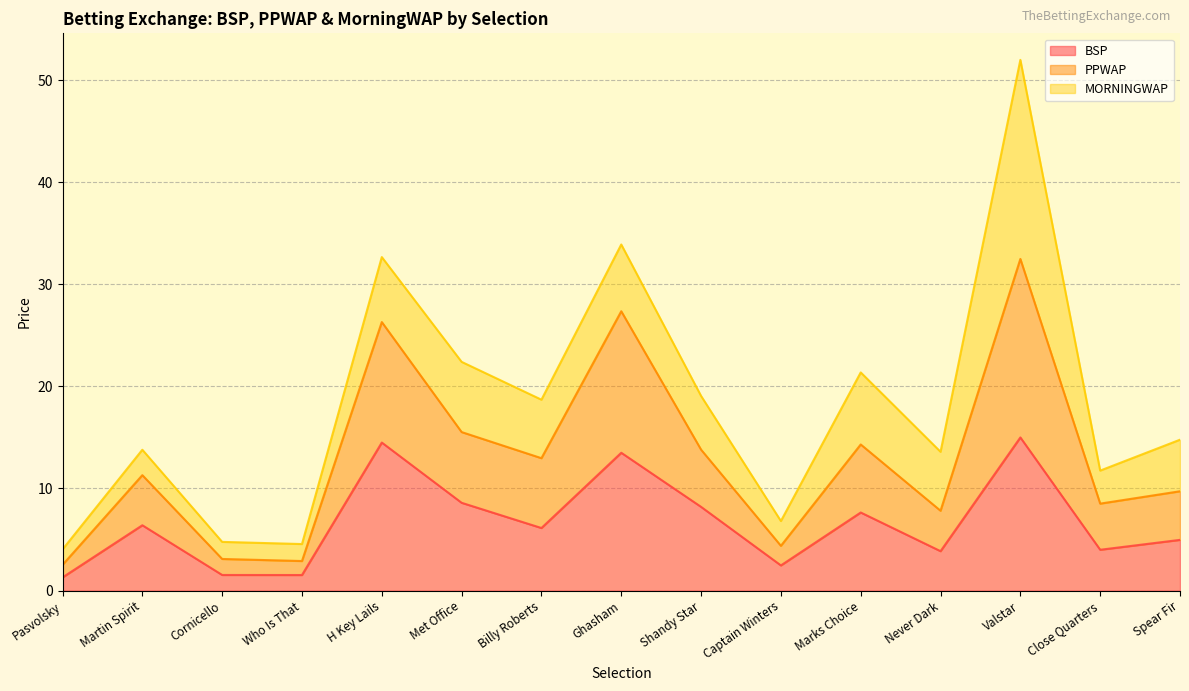

The PPWAP series shows 32.5 at Valstar. True or false?

True